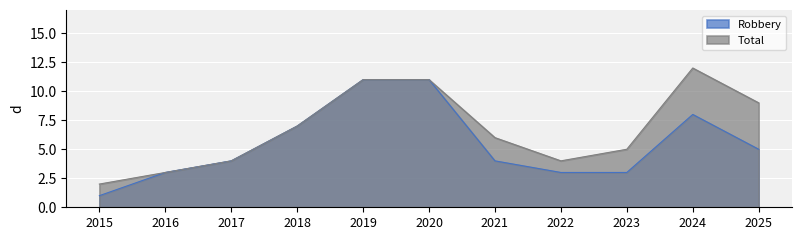

At which label is Robbery closest to 6?

2018